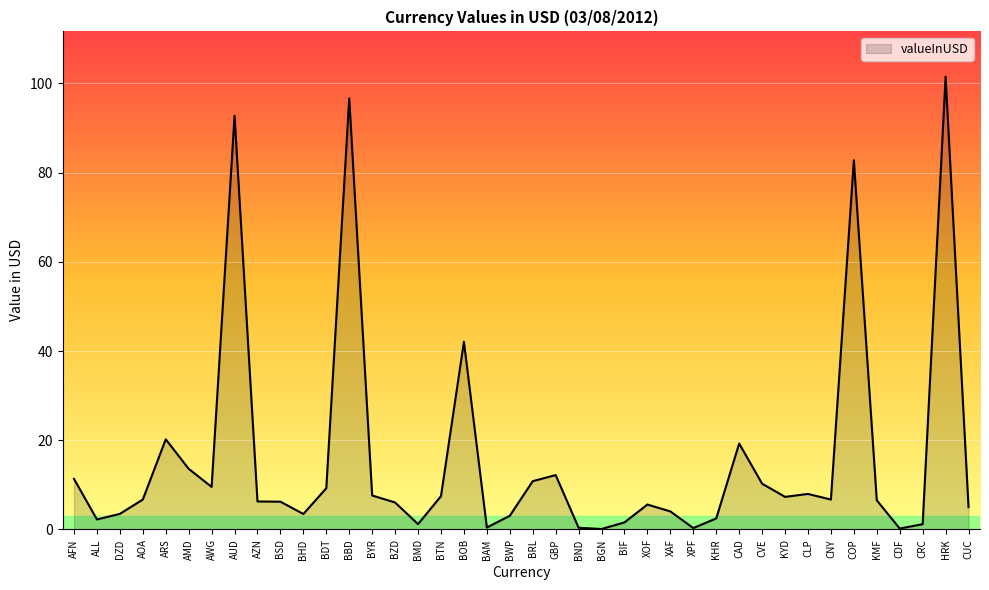

What is the greatest value displayed?

101.5